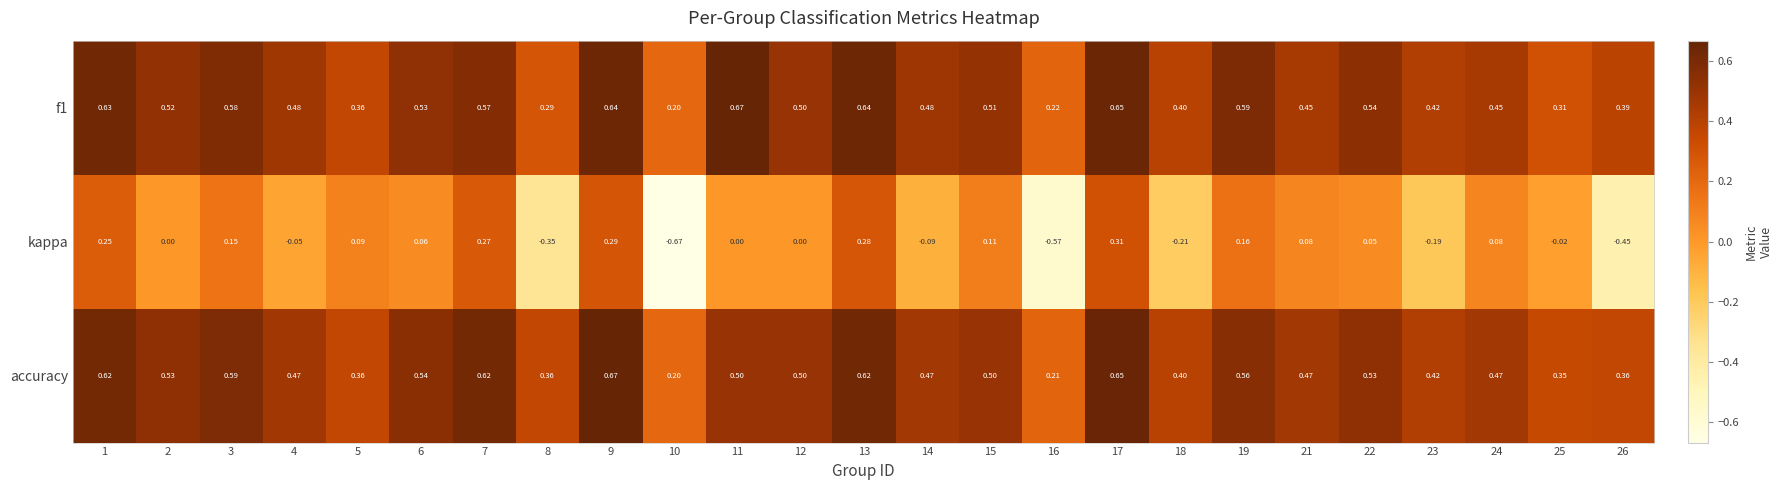

Which series has the largest range (max minus min)?

kappa